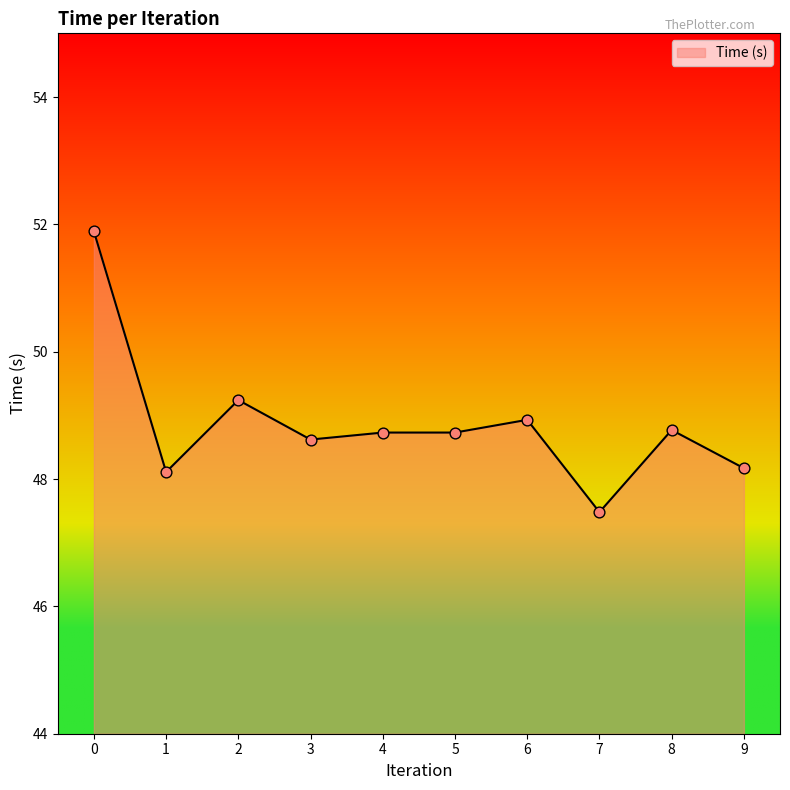

What is the ratio of the value at 8 to the value at 6?

1.0